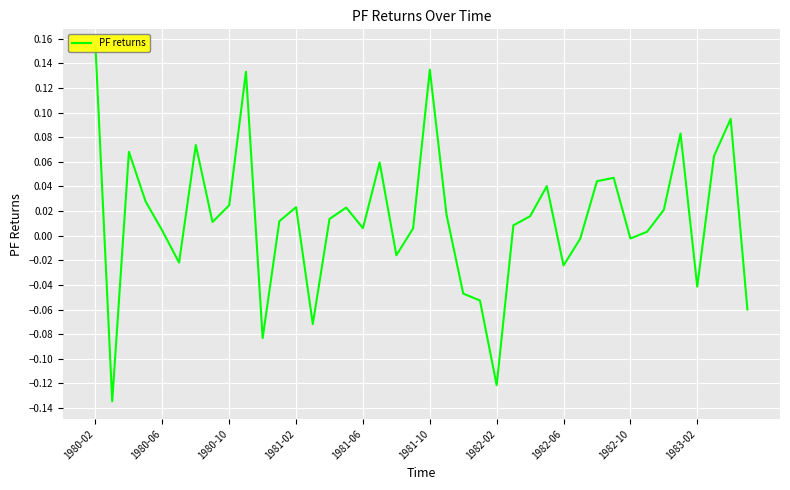

Reading left to right, transcribe all the data shown in this chart.

0.2	-0.1	0.1	0.0	0.0	-0.0	0.1	0.0	0.0	0.1	-0.1	0.0	0.0	-0.1	0.0	0.0	0.0	0.1	-0.0	0.0	0.1	0.0	-0.0	-0.1	-0.1	0.0	0.0	0.0	-0.0	-0.0	0.0	0.0	-0.0	0.0	0.0	0.1	-0.0	0.1	0.1	-0.1